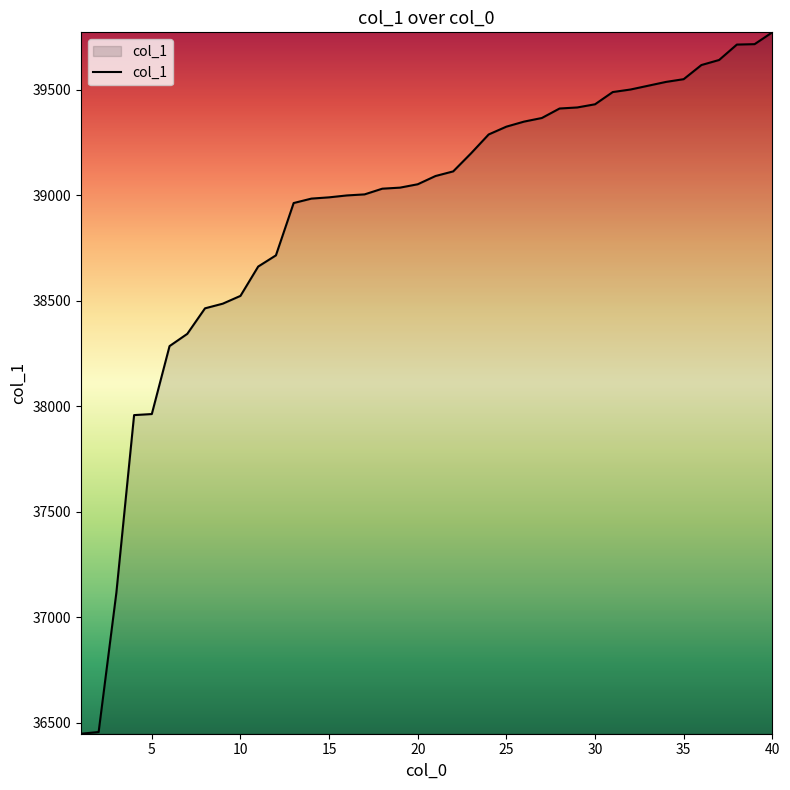

What is the maximum value shown in the chart?

39772